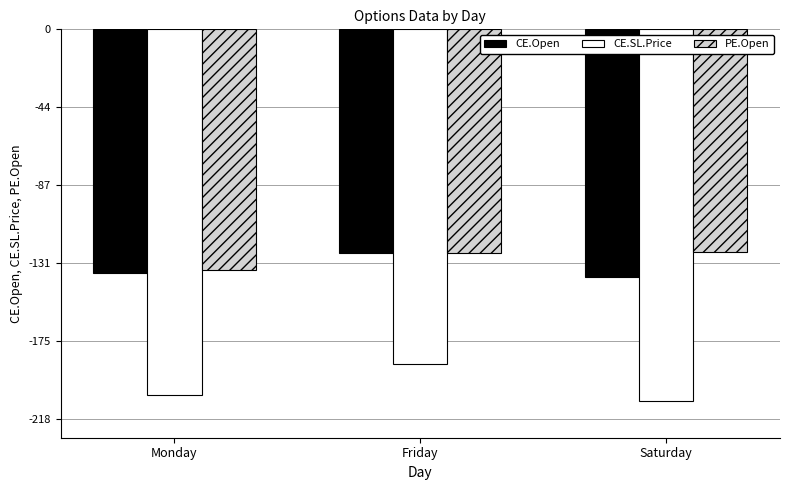

What is the total value across all series at Saturday?

-470.8